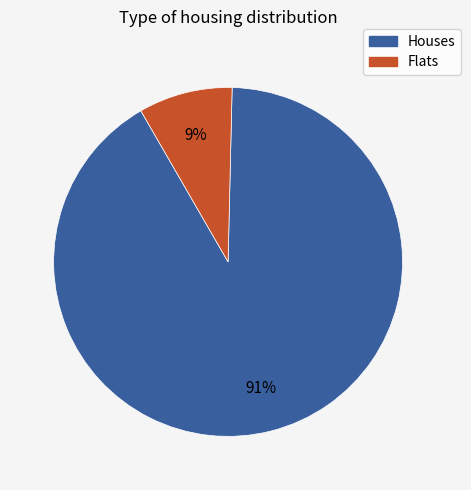

Which has a higher value, Flats or Houses?

Houses